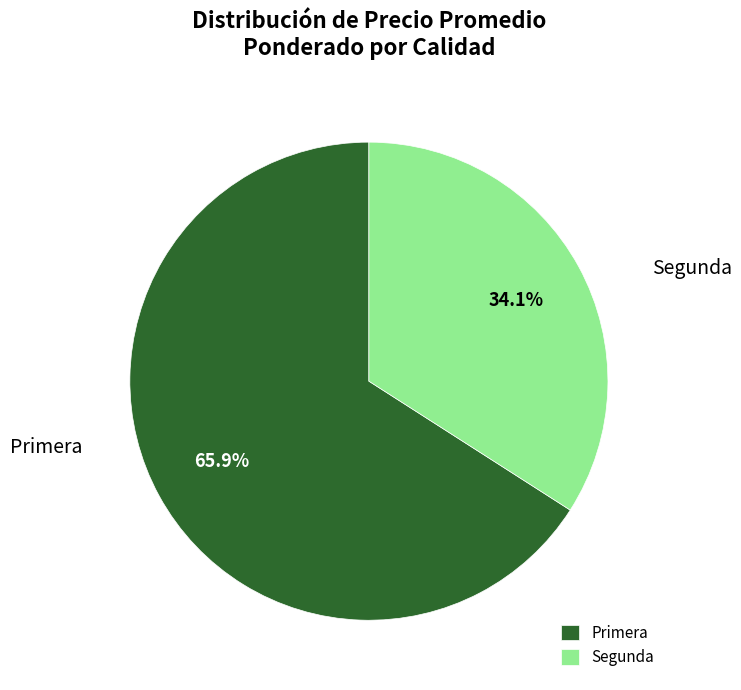

Combined, what portion of the pie is Segunda and Primera?

100.0%